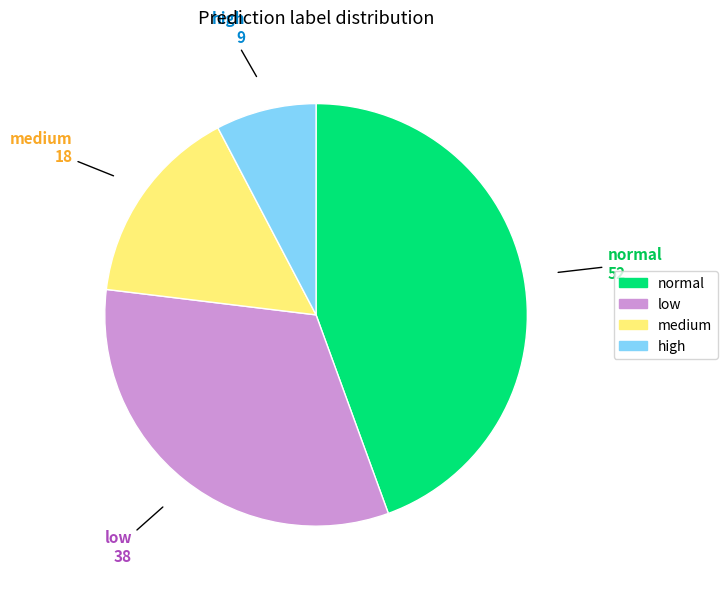

Rank the categories by value from highest to lowest.

normal, low, medium, high